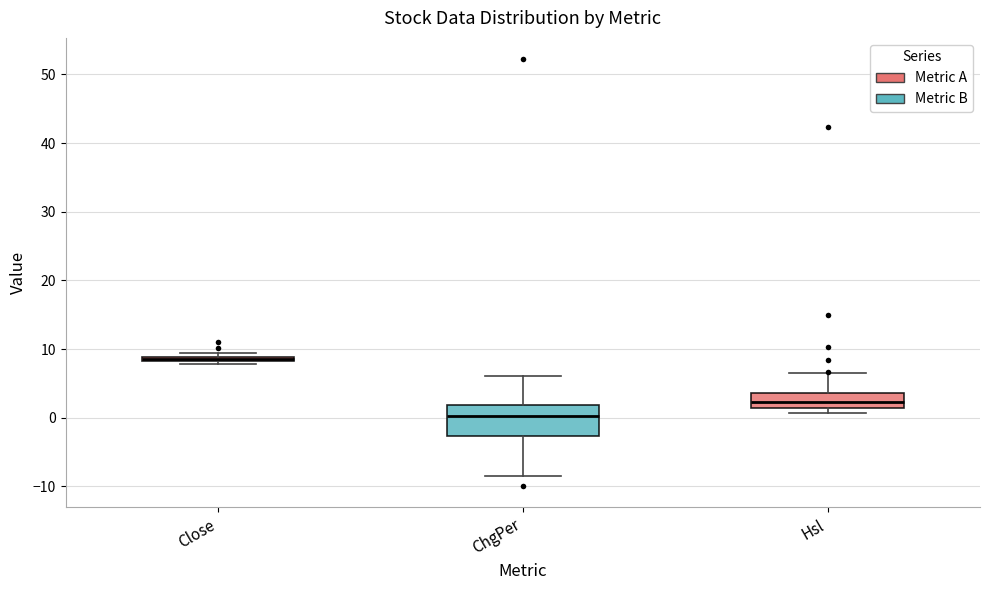

Which box has the highest median line?

Close